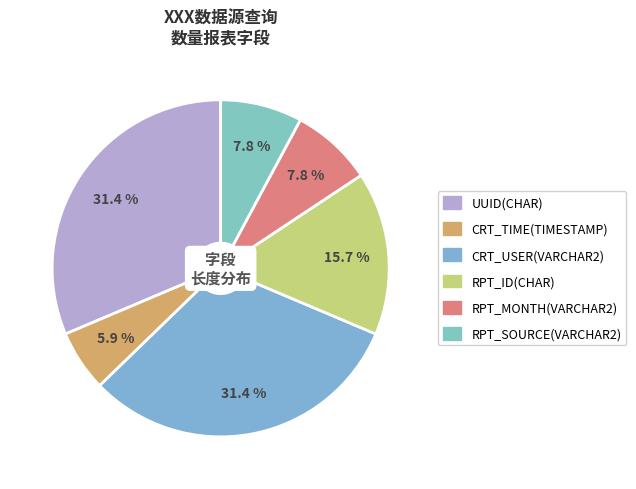

True or false: UUID(CHAR) accounts for 44% of the total.

False